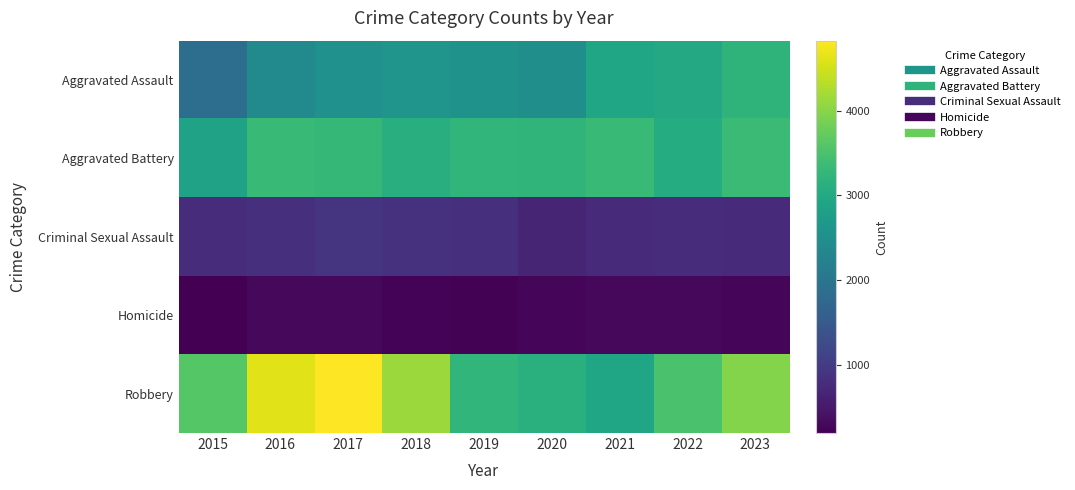

Which series has the widest spread of values?

Robbery